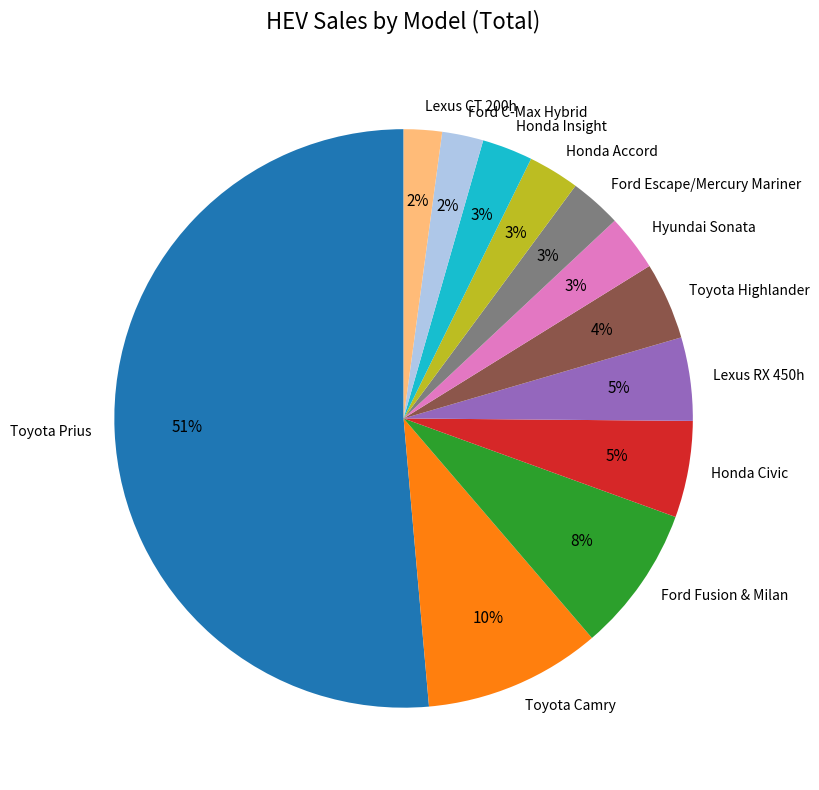

How many slices are in this pie chart?

12